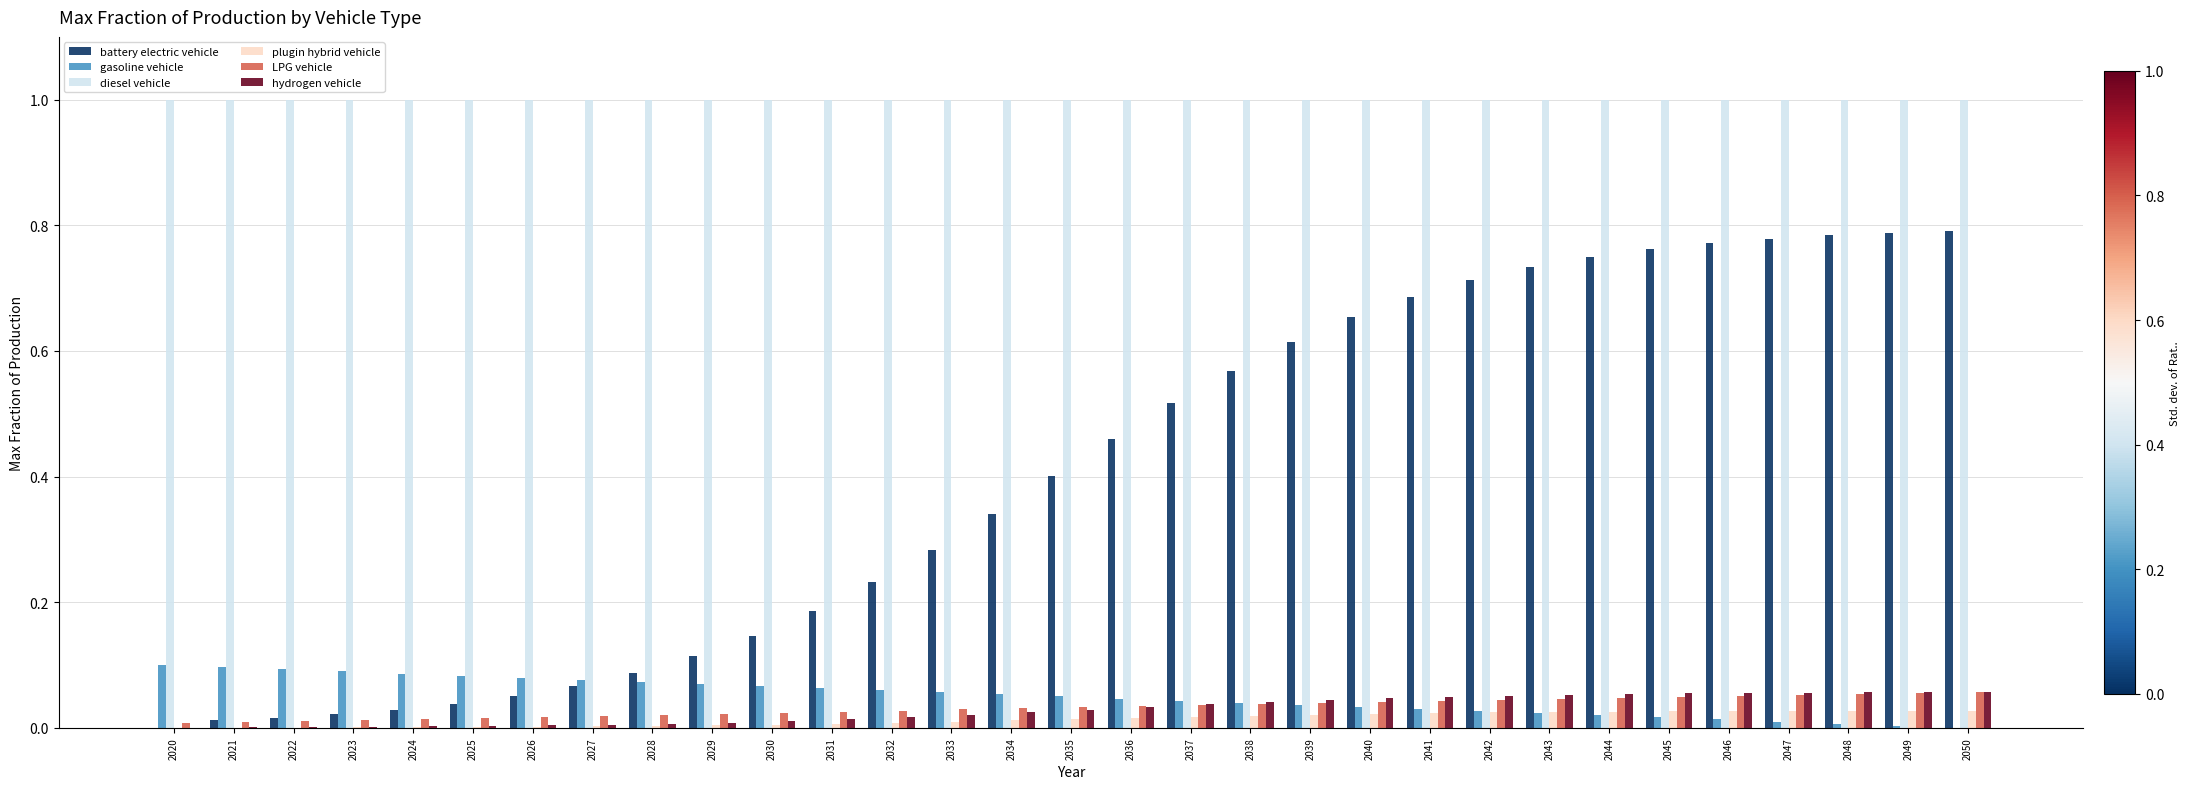

How many groups of bars are there?

31